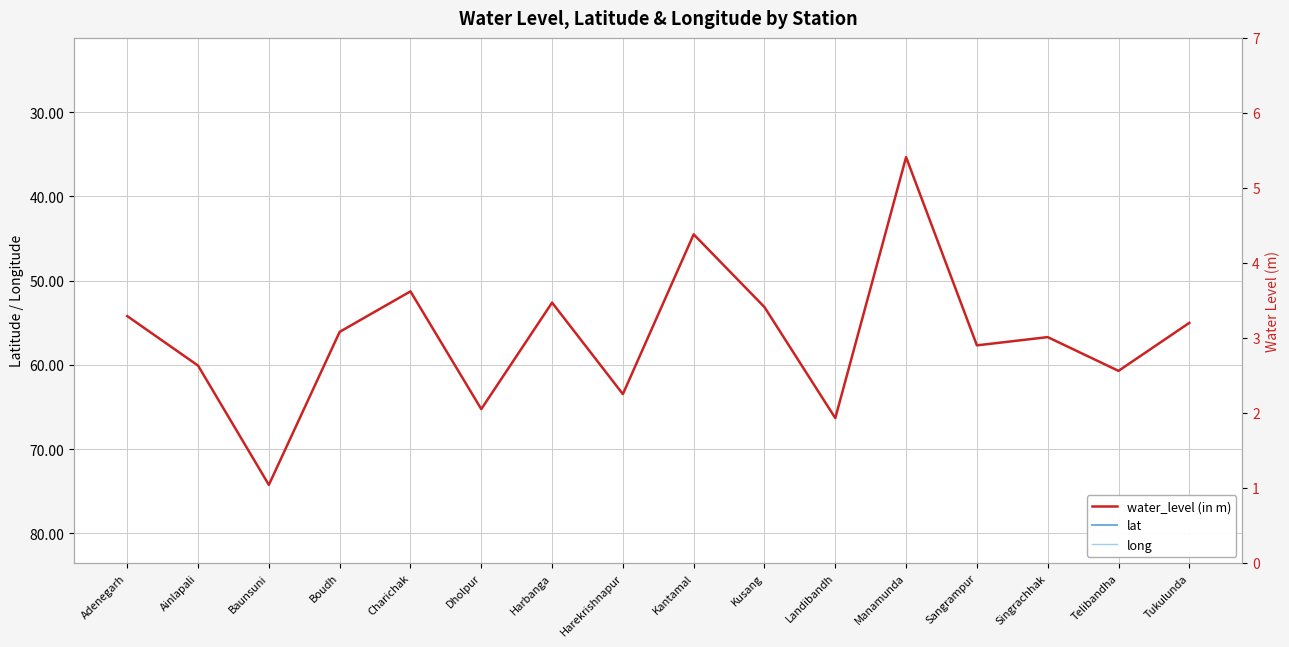

The value of long at Kantamal is 53.6. True or false?

False